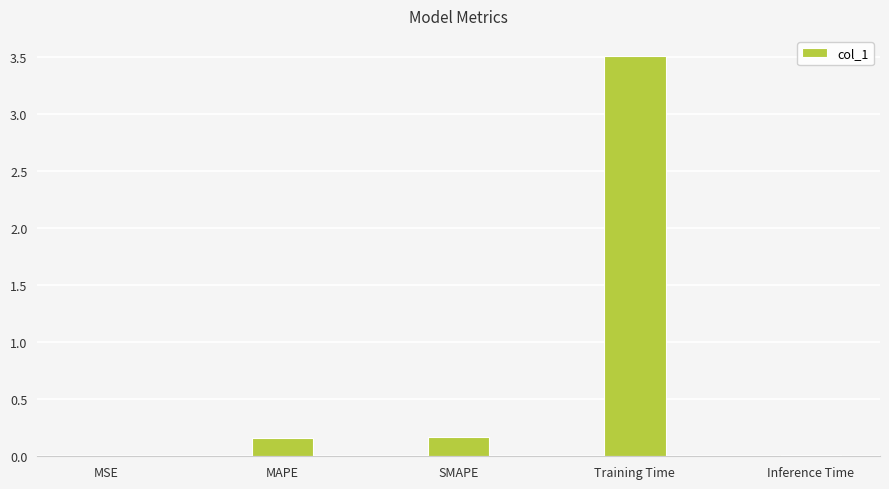

What is the maximum value shown in the chart?

3.5